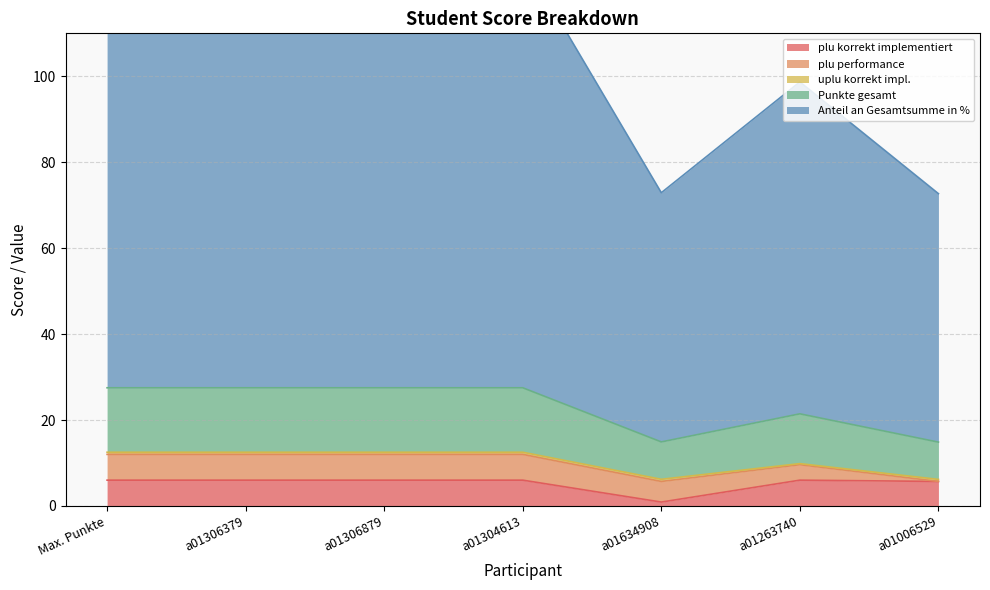

The value of plu korrekt implementiert at a01306879 is 6.0. True or false?

True